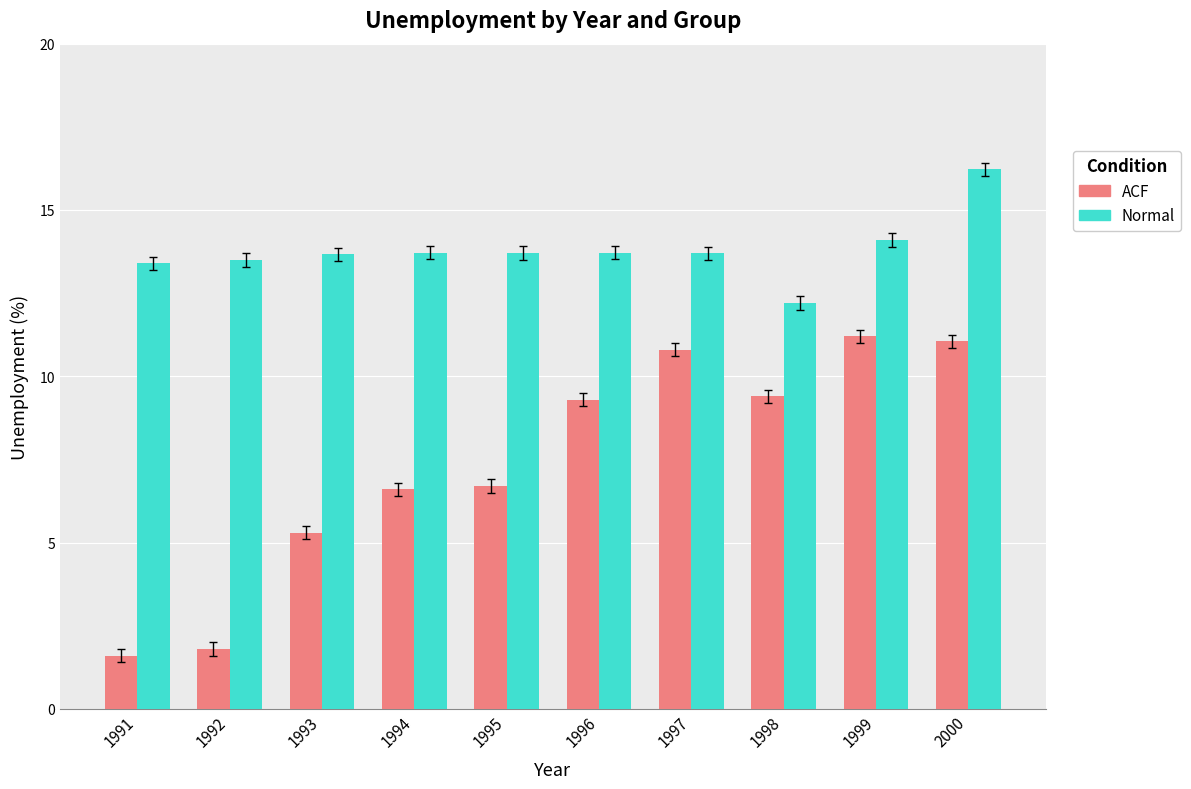

Where does the ACF series first go above 9?

1996